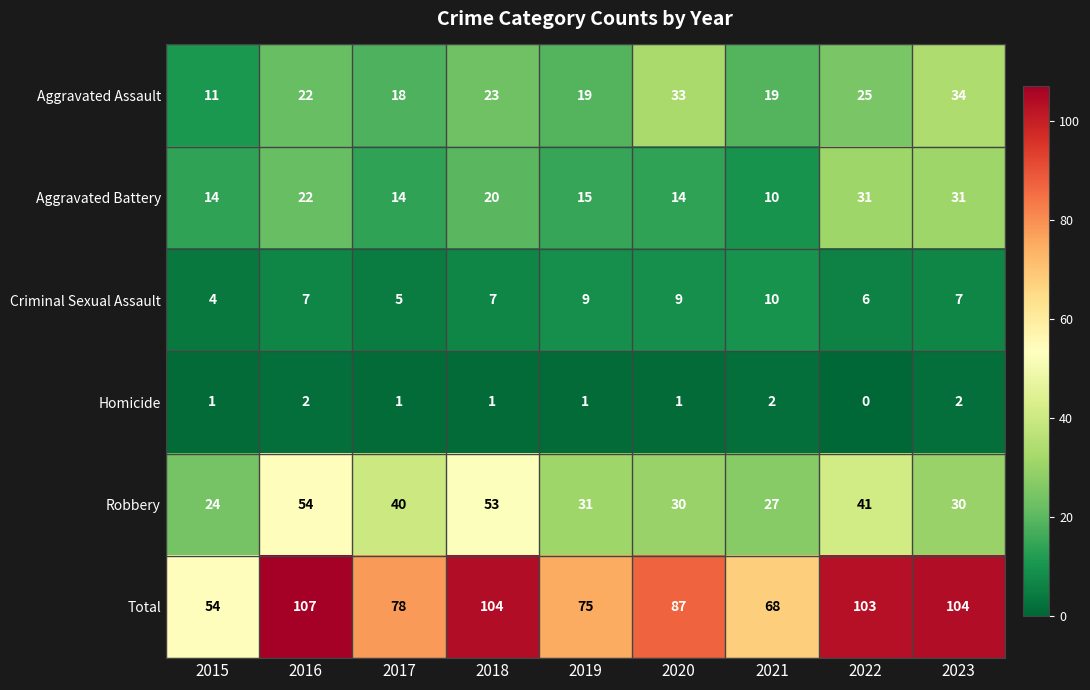

What is the difference between the Robbery values at 2021 and 2020?

3